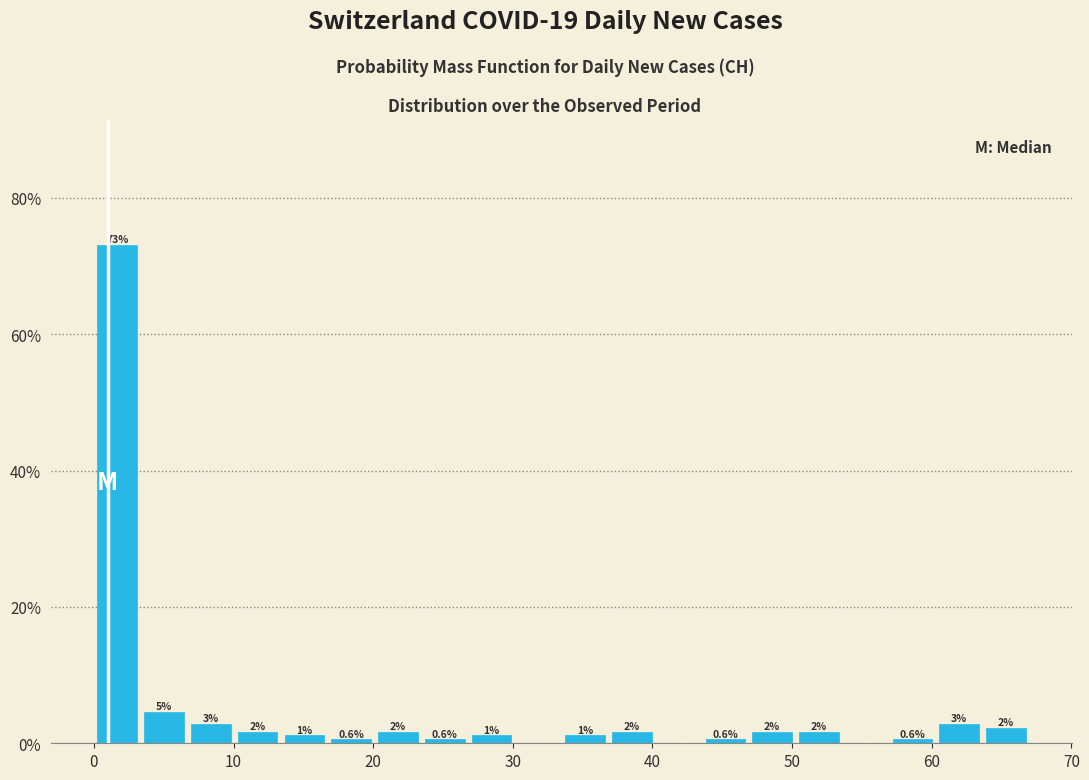

Around what value on the x-axis is the tallest bar? Give the approximate position of its centre, as read against the axis.

2